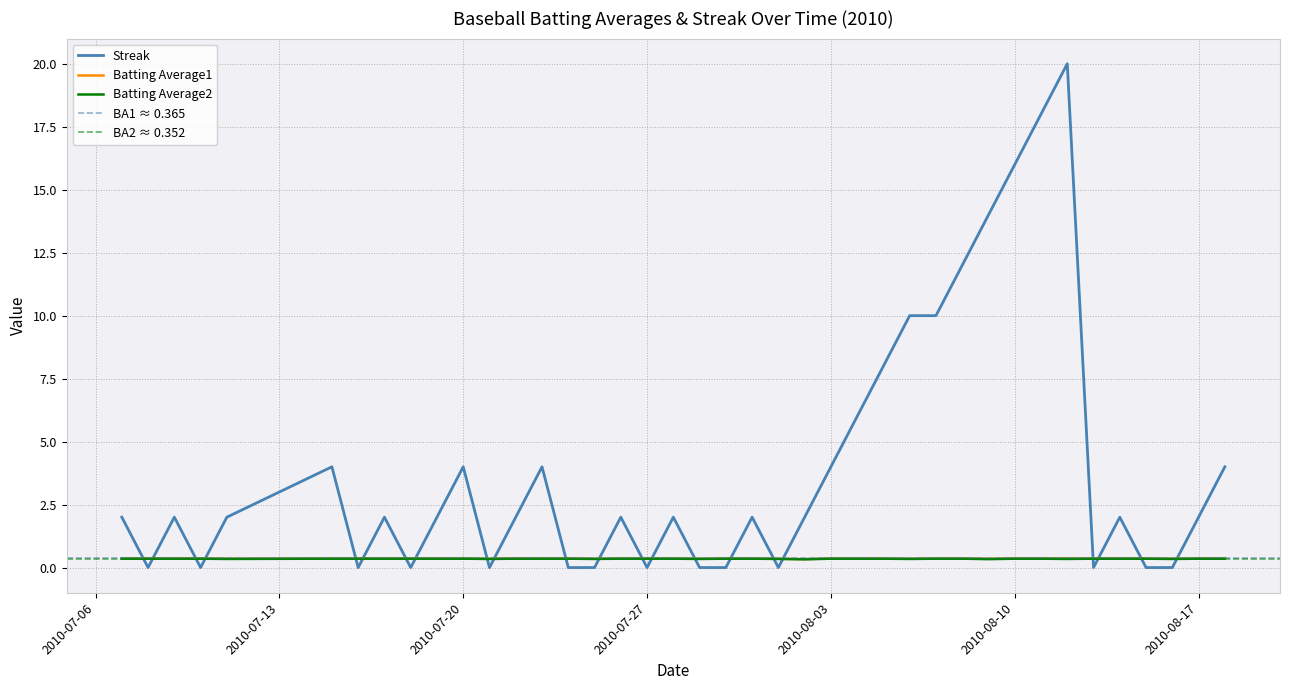

Reading left to right, extract all data points from this chart.

Streak: 2010-07-07=2.0	2010-07-08=0.0	2010-07-09=2.0	2010-07-10=0.0	2010-07-11=2.0	2010-07-15=4.0	2010-07-16=0.0	2010-07-17=2.0	2010-07-18=0.0	2010-07-19=2.0	2010-07-20=4.0	2010-07-21=0.0	2010-07-22=2.0	2010-07-23=4.0	2010-07-24=0.0	2010-07-25=0.0	2010-07-26=2.0	2010-07-27=0.0	2010-07-28=2.0	2010-07-29=0.0	2010-07-30=0.0	2010-07-31=2.0	2010-08-01=0.0	2010-08-02=2.0	2010-08-03=4.0	2010-08-04=6.0	2010-08-05=8.0	2010-08-06=10.0	2010-08-07=10.0	2010-08-08=12.0	2010-08-09=14.0	2010-08-10=16.0	2010-08-11=18.0	2010-08-12=20.0	2010-08-13=0.0	2010-08-14=2.0	2010-08-15=0.0	2010-08-16=0.0	2010-08-17=2.0	2010-08-18=4.0
Batting Average1: 2010-07-07=0.4	2010-07-08=0.4	2010-07-09=0.4	2010-07-10=0.4	2010-07-11=0.4	2010-07-15=0.4	2010-07-16=0.4	2010-07-17=0.4	2010-07-18=0.4	2010-07-19=0.4	2010-07-20=0.4	2010-07-21=0.4	2010-07-22=0.4	2010-07-23=0.4	2010-07-24=0.4	2010-07-25=0.4	2010-07-26=0.4	2010-07-27=0.4	2010-07-28=0.4	2010-07-29=0.4	2010-07-30=0.4	2010-07-31=0.4	2010-08-01=0.4	2010-08-02=0.3	2010-08-03=0.4	2010-08-04=0.4	2010-08-05=0.4	2010-08-06=0.4	2010-08-07=0.4	2010-08-08=0.4	2010-08-09=0.4	2010-08-10=0.4	2010-08-11=0.4	2010-08-12=0.4	2010-08-13=0.4	2010-08-14=0.4	2010-08-15=0.4	2010-08-16=0.4	2010-08-17=0.4	2010-08-18=0.4
Batting Average2: 2010-07-07=0.4	2010-07-08=0.4	2010-07-09=0.4	2010-07-10=0.4	2010-07-11=0.3	2010-07-15=0.4	2010-07-16=0.4	2010-07-17=0.4	2010-07-18=0.4	2010-07-19=0.4	2010-07-20=0.4	2010-07-21=0.3	2010-07-22=0.4	2010-07-23=0.4	2010-07-24=0.4	2010-07-25=0.3	2010-07-26=0.4	2010-07-27=0.4	2010-07-28=0.4	2010-07-29=0.3	2010-07-30=0.4	2010-07-31=0.4	2010-08-01=0.3	2010-08-02=0.3	2010-08-03=0.4	2010-08-04=0.4	2010-08-05=0.4	2010-08-06=0.3	2010-08-07=0.4	2010-08-08=0.4	2010-08-09=0.3	2010-08-10=0.4	2010-08-11=0.4	2010-08-12=0.3	2010-08-13=0.4	2010-08-14=0.4	2010-08-15=0.4	2010-08-16=0.3	2010-08-17=0.4	2010-08-18=0.4